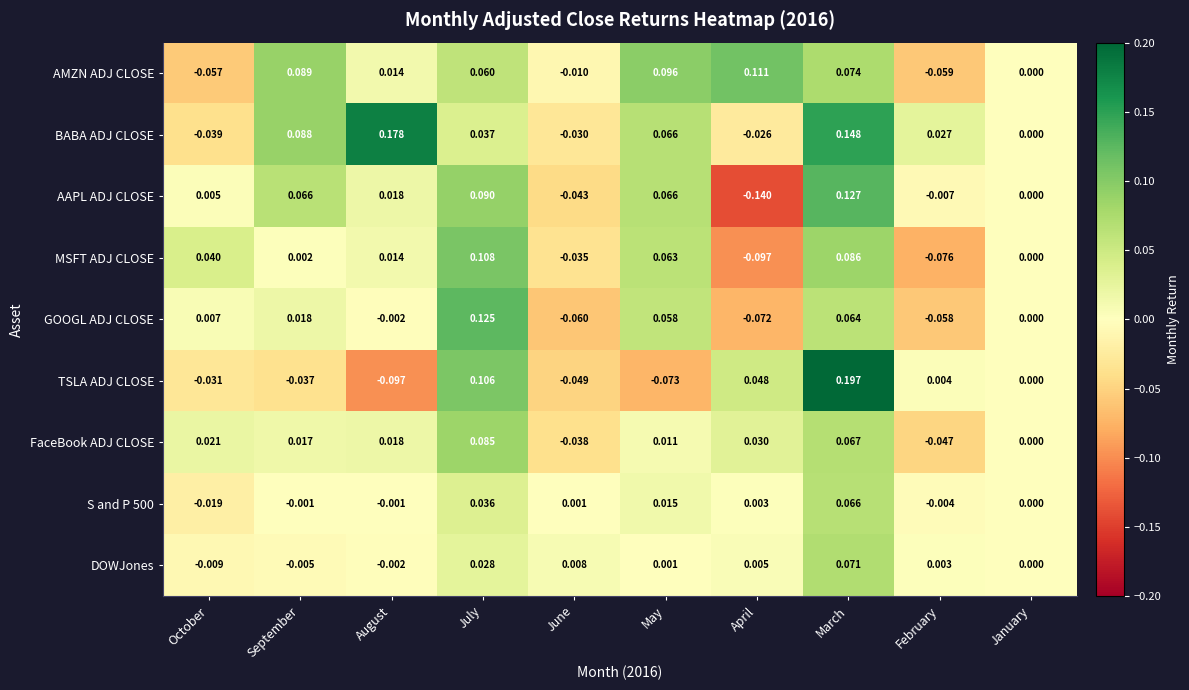

At which category is the sum across all series the highest?

March